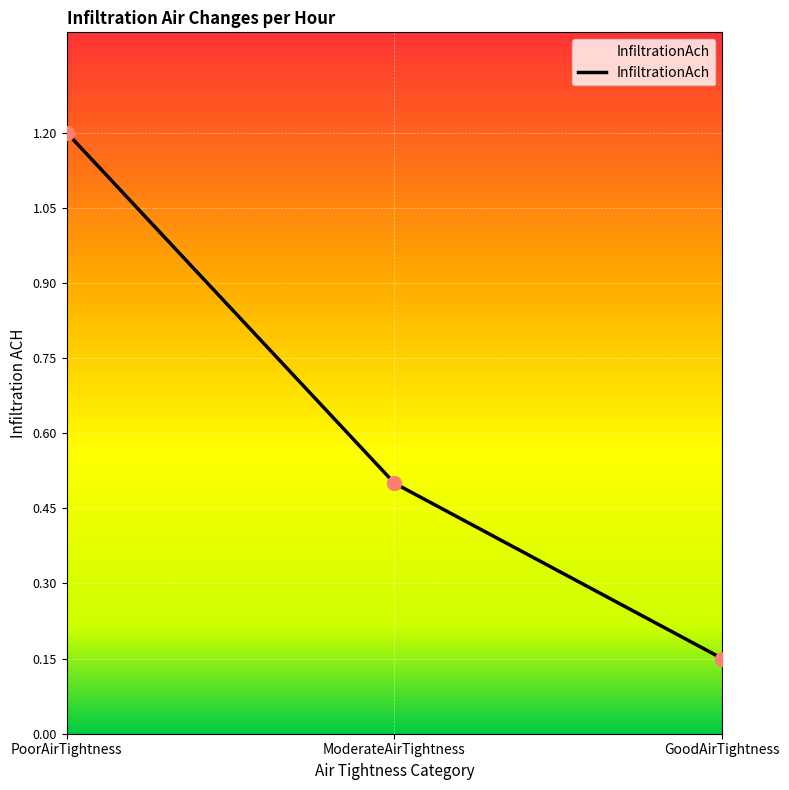

Which has a higher value, PoorAirTightness or GoodAirTightness?

PoorAirTightness